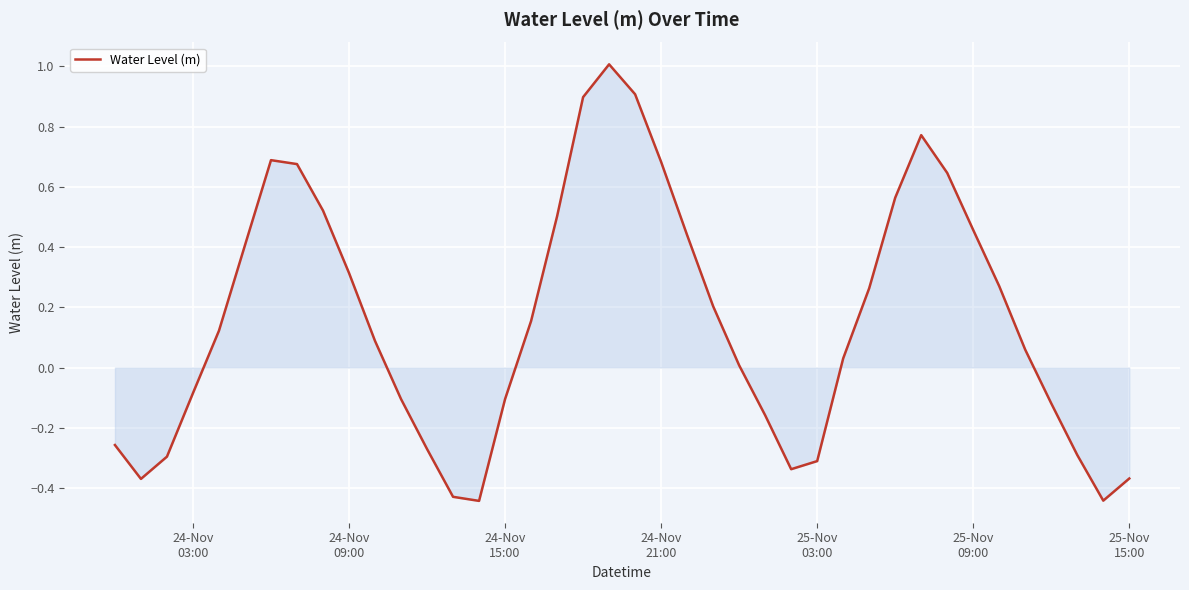

What is the difference between the maximum and minimum values?

1.5